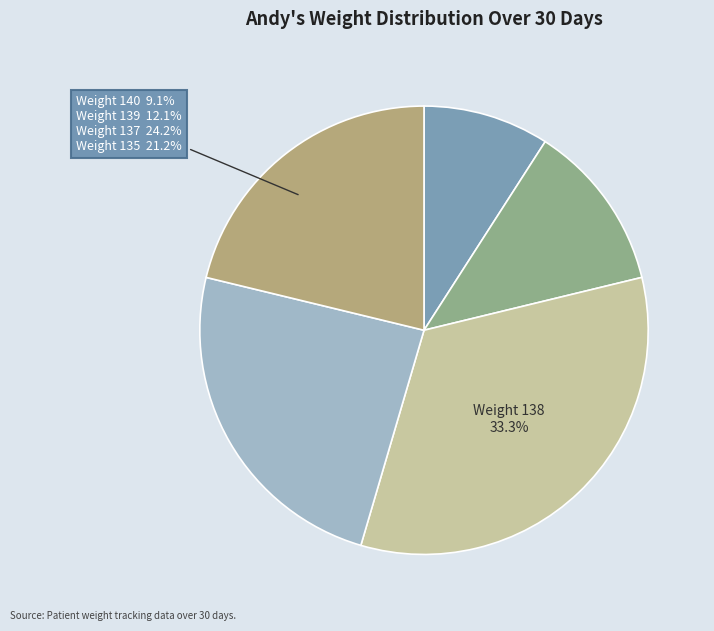

What portion of the pie excludes Weight 139?

87.9%